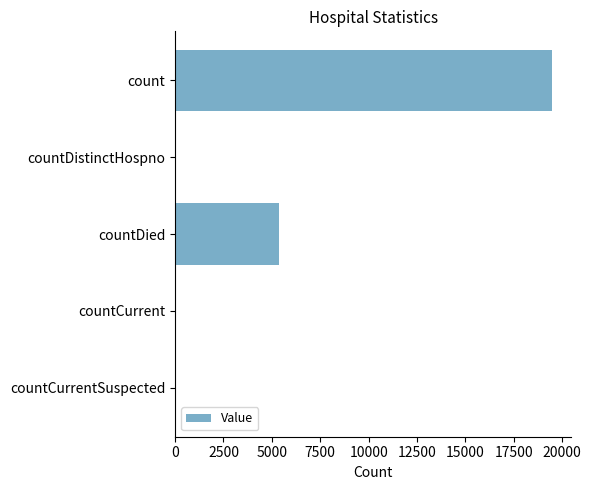

Which has a higher value, countDied or countCurrent?

countDied